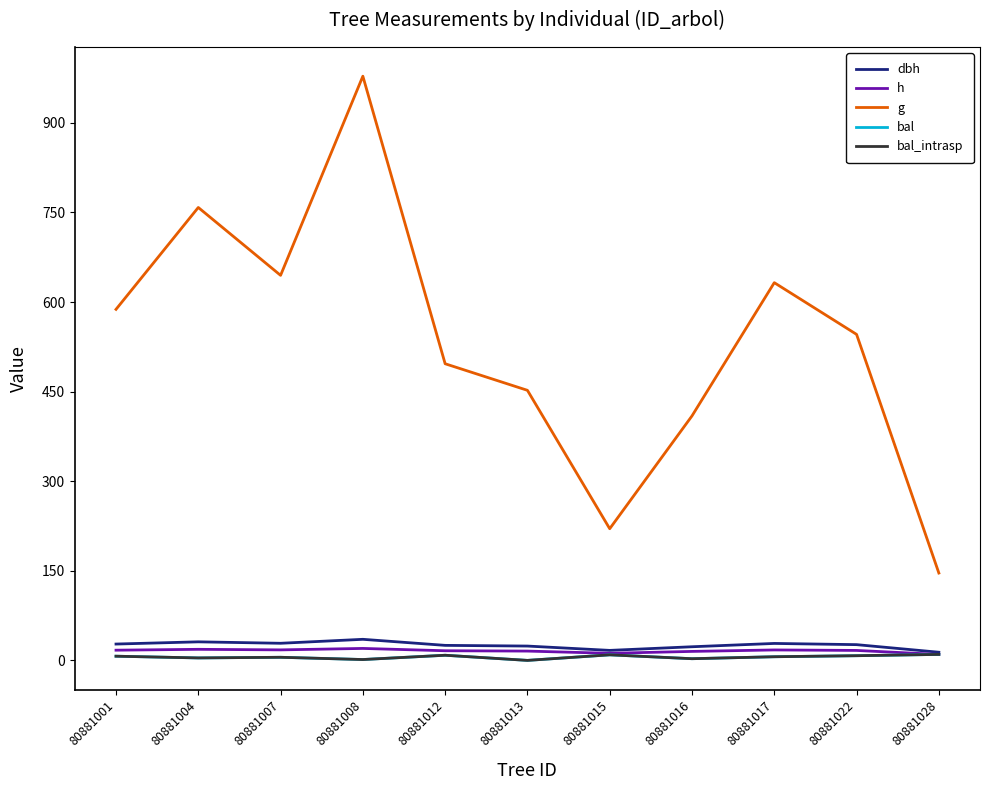

Which series changed the most between 80881004 and 80881028?

g